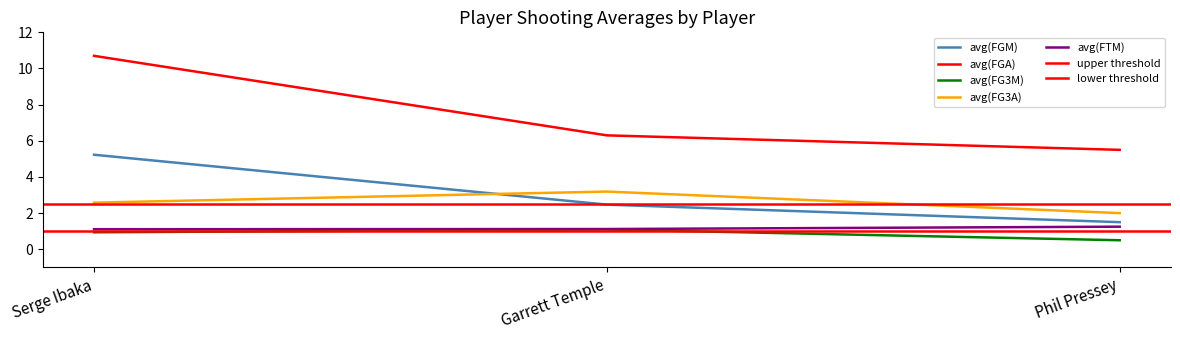

At which label does avg(FTM) reach its peak?

Phil Pressey